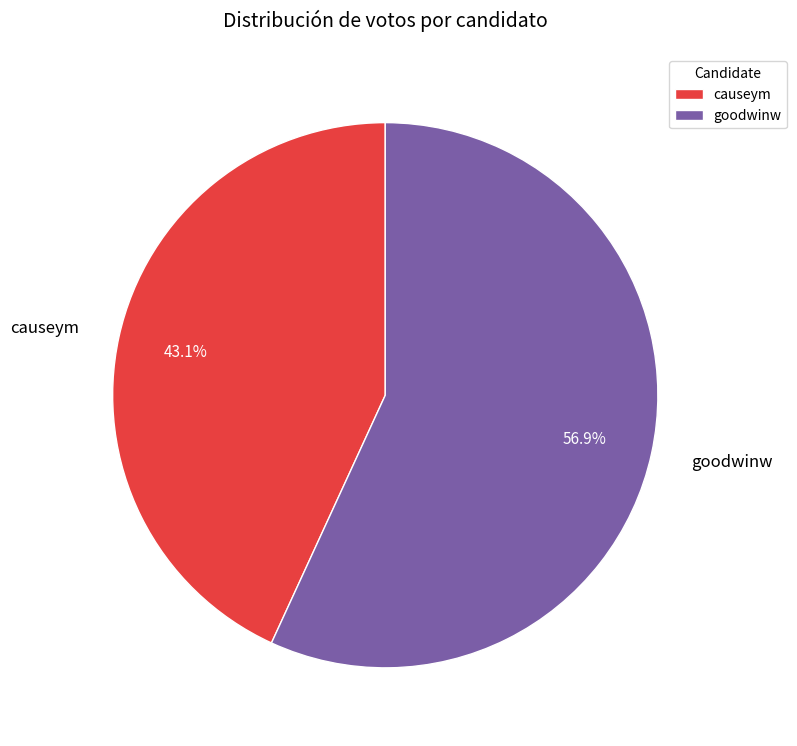

The causeym slice represents 30% of the pie. True or false?

False